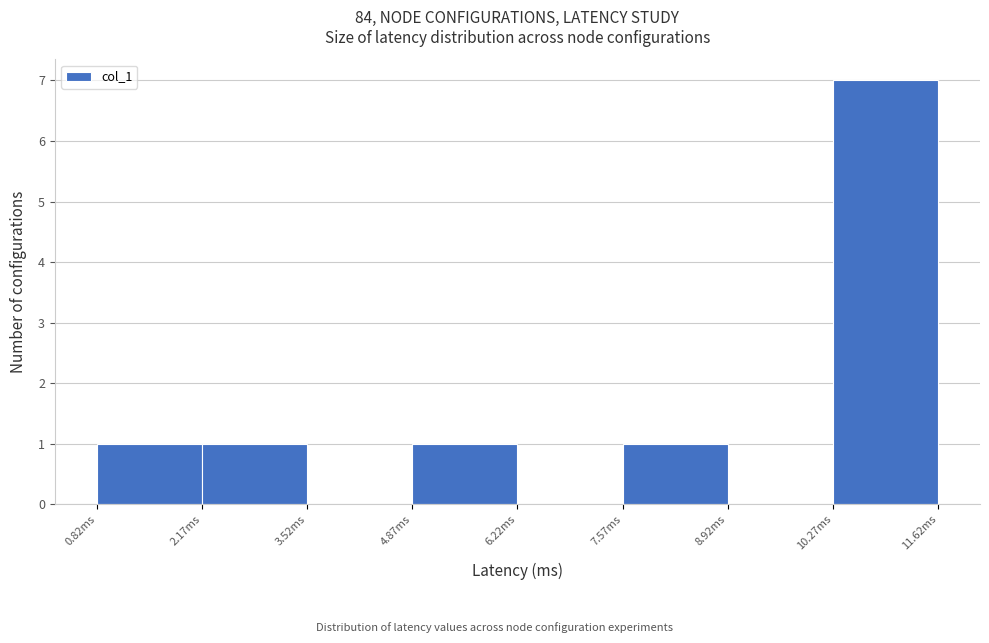

Reading left to right, list every bar in this chart as the range it spans on the x-axis followed by its height. Neither the bar edges nor the heights are printed on the chart, so give them approximately, as read against the axes.

0.8 to 2.2: 1
2.2 to 3.6: 1
3.6 to 4.8: 0
4.8 to 6.2: 1
6.2 to 7.6: 0
7.6 to 9.0: 1
9.0 to 10.2: 0
10.2 to 11.6: 7